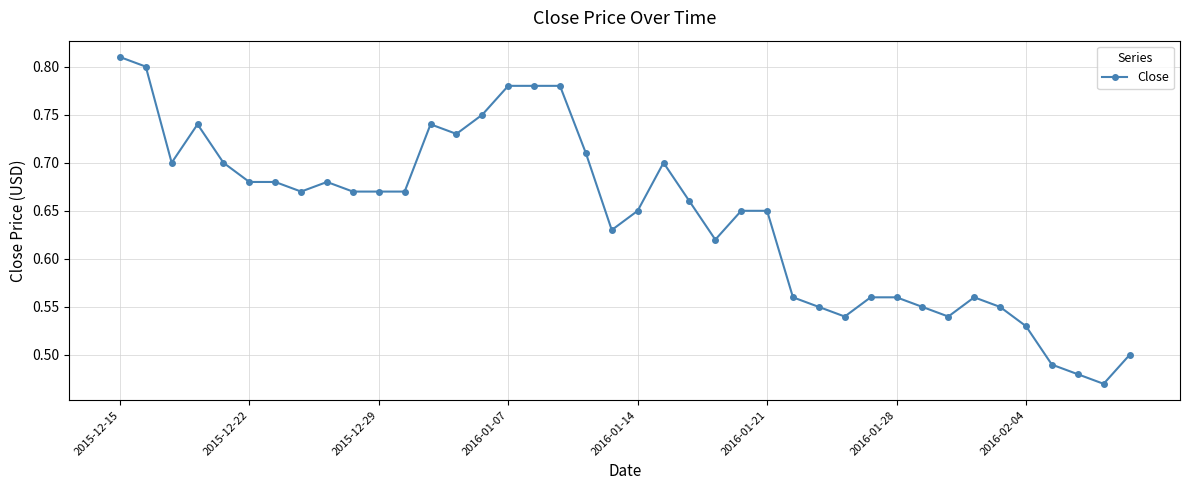

How many lines are shown in the chart?

1